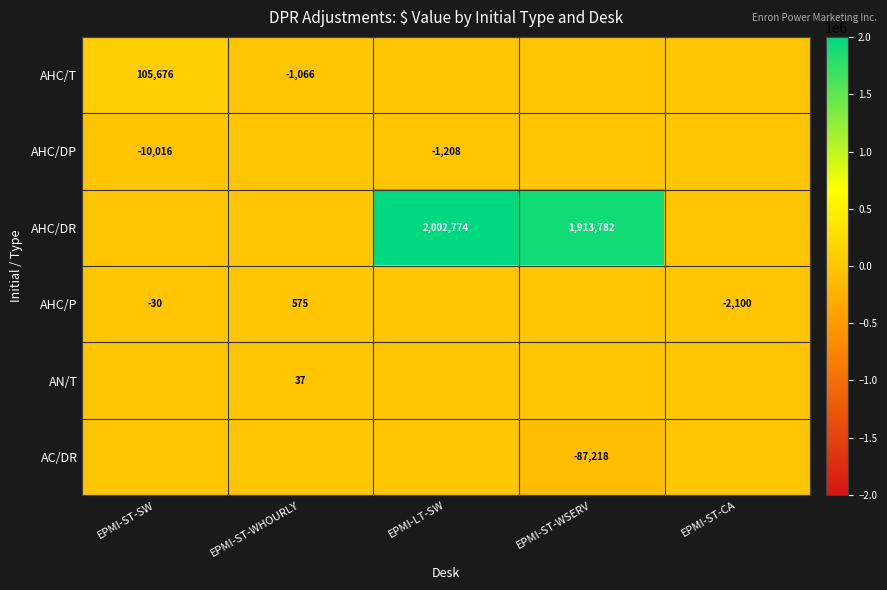

What is the average value of the AC/DR series?

-17443.7